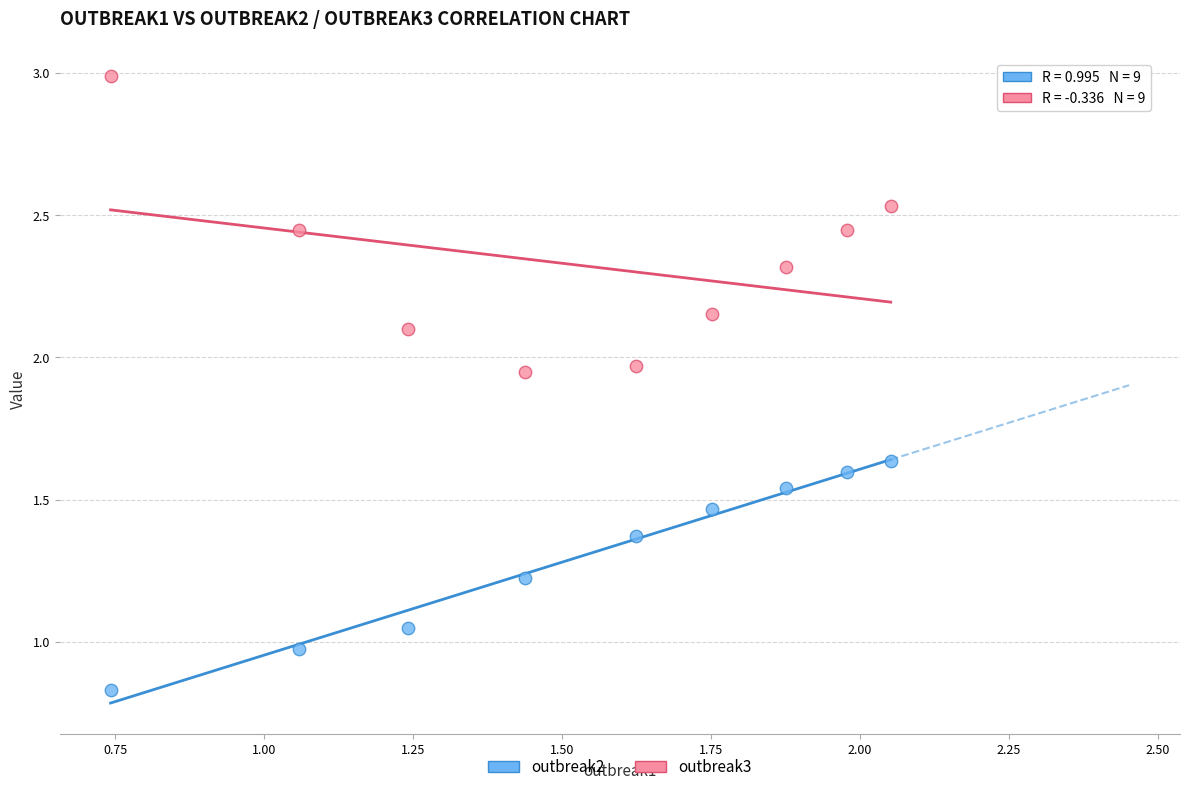

Which series reaches the maximum Y coordinate?

outbreak3